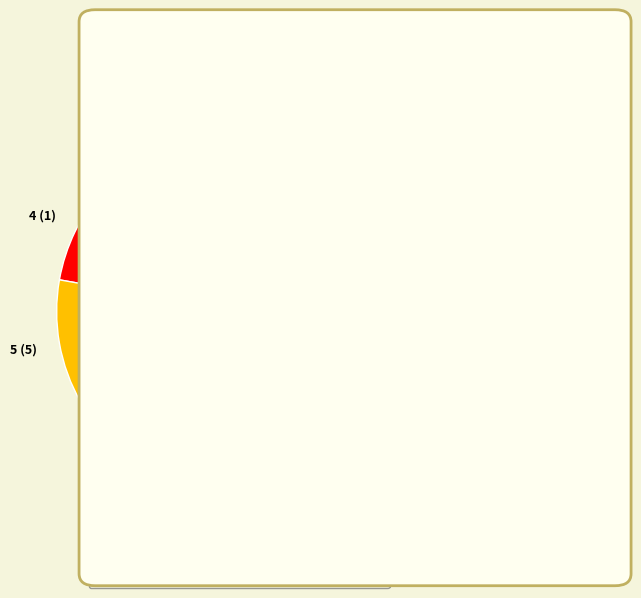

How many segments does this pie chart have?

9